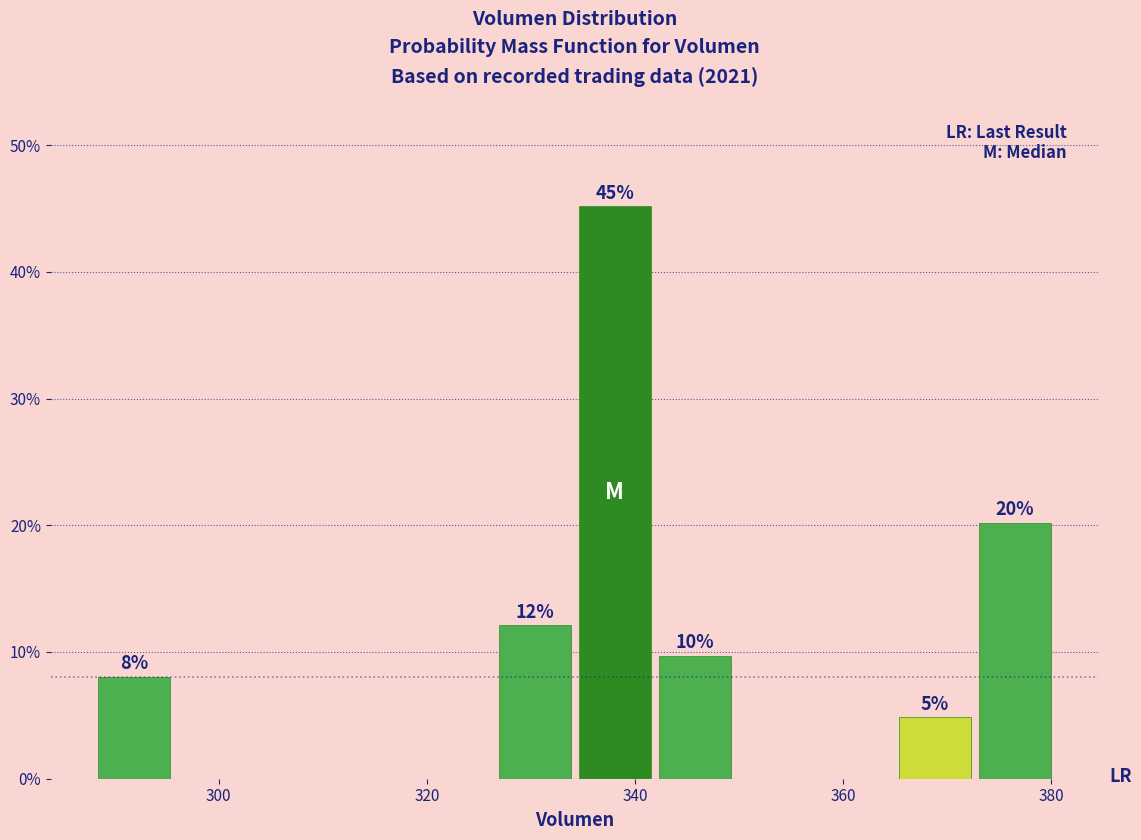

Around what value on the x-axis is the tallest bar? Give the approximate position of its centre, as read against the axis.

338